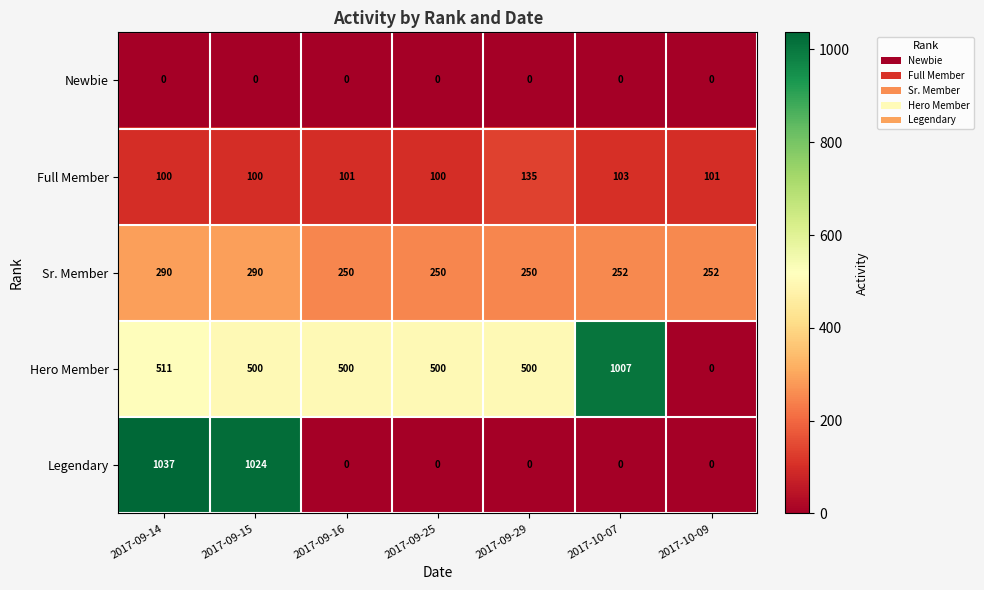

Where does the Sr. Member series first go above 252?

2017-09-14